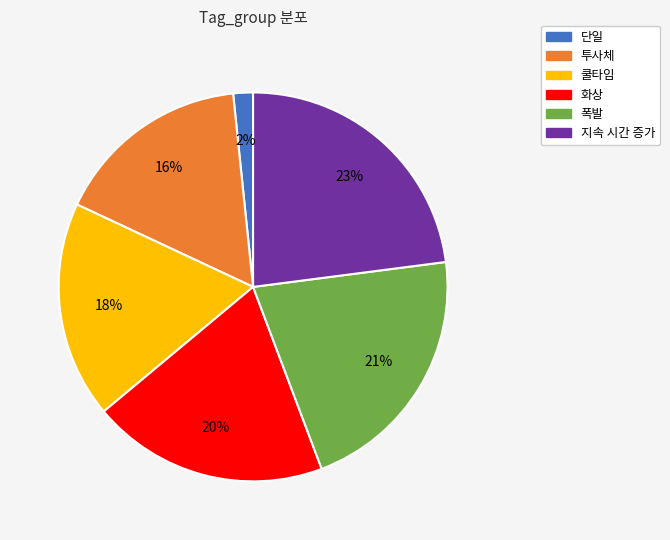

To the nearest percent, what portion does 쿨타임 represent?

18%